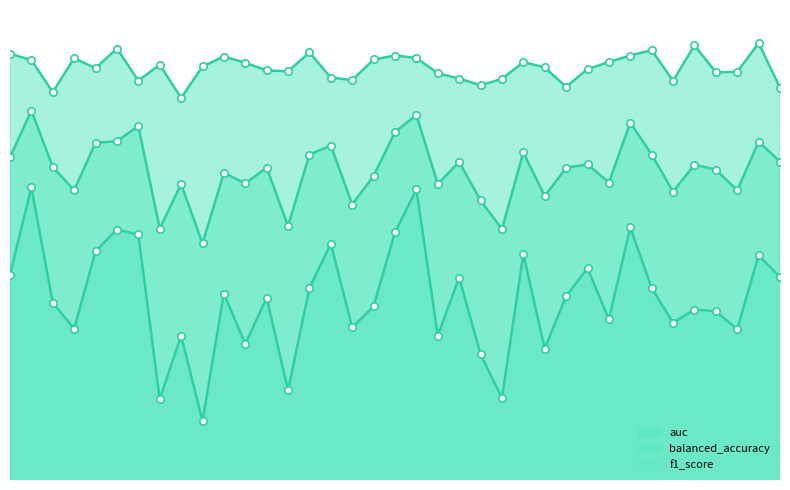

What is the total value across all series at 27?

2.8